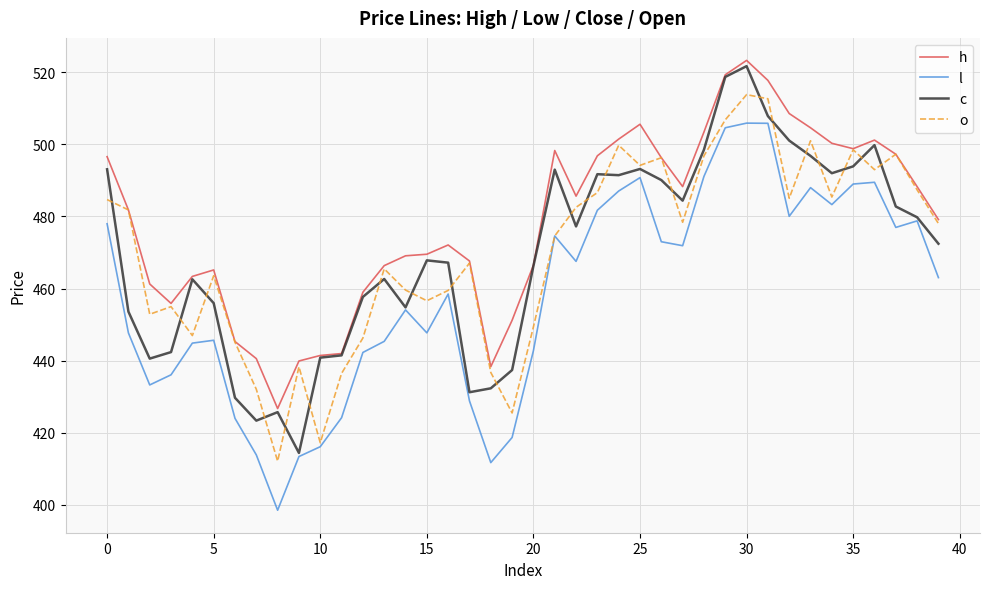

What is the minimum value for o?

412.1